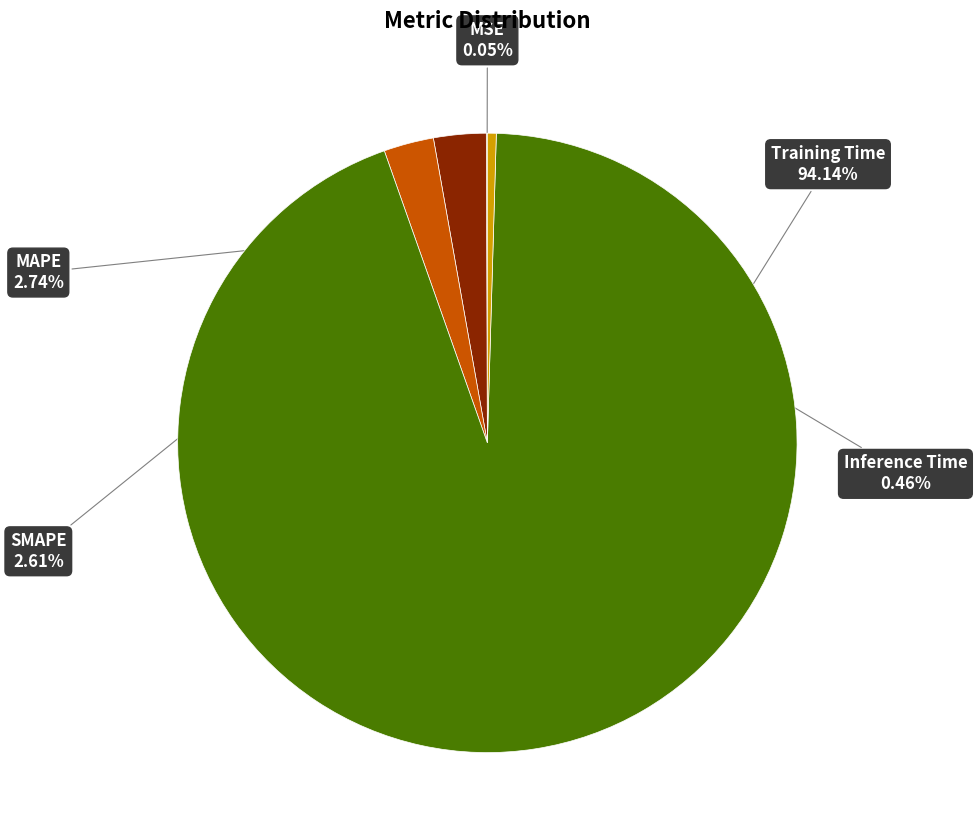

To the nearest percent, what is the difference between the largest and smallest slice percentages?

94%